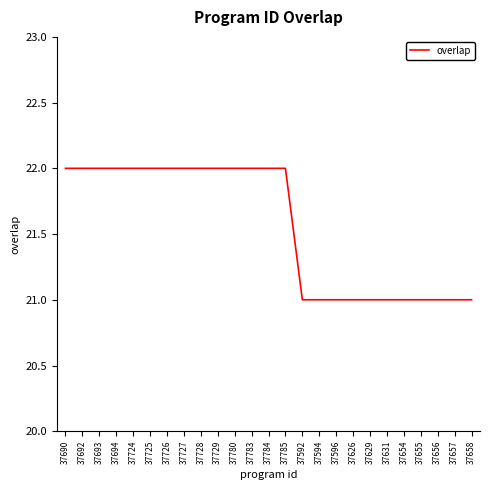

What is the sum of all values?

539